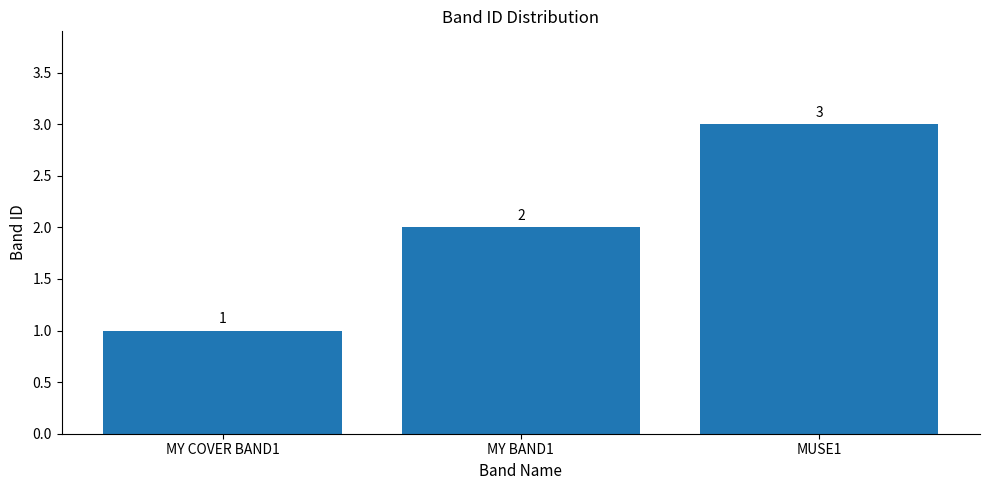

List the labels in order of value, smallest first.

MY COVER BAND1, MY BAND1, MUSE1